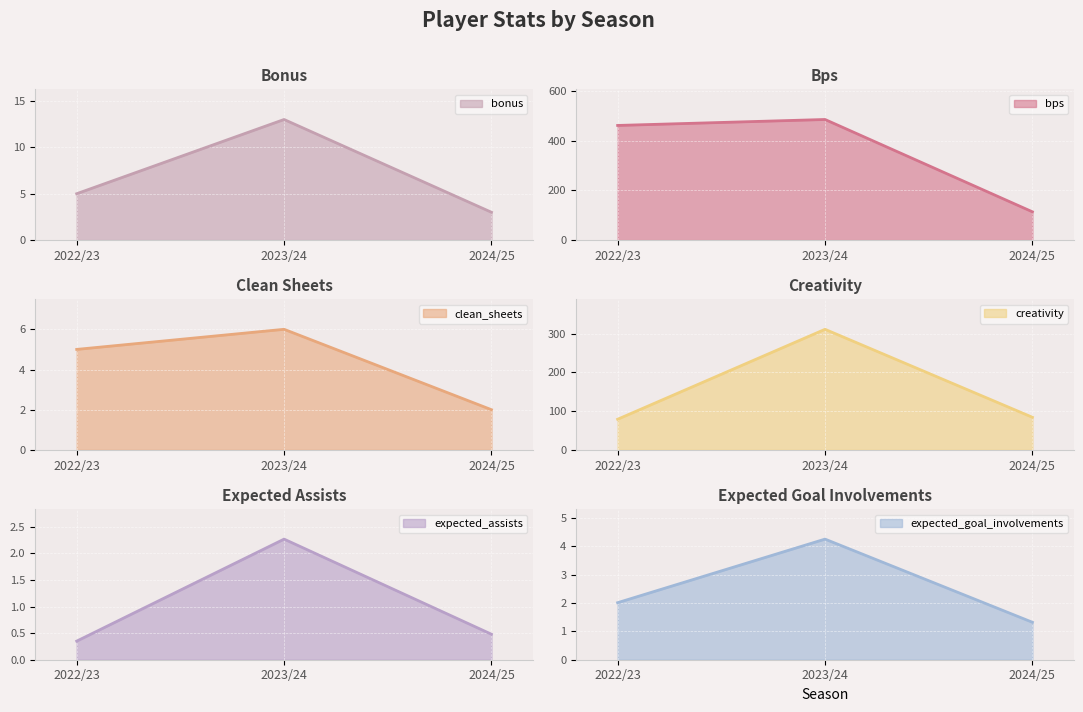

What is the value of the creativity point at the 3rd from the left?

84.2